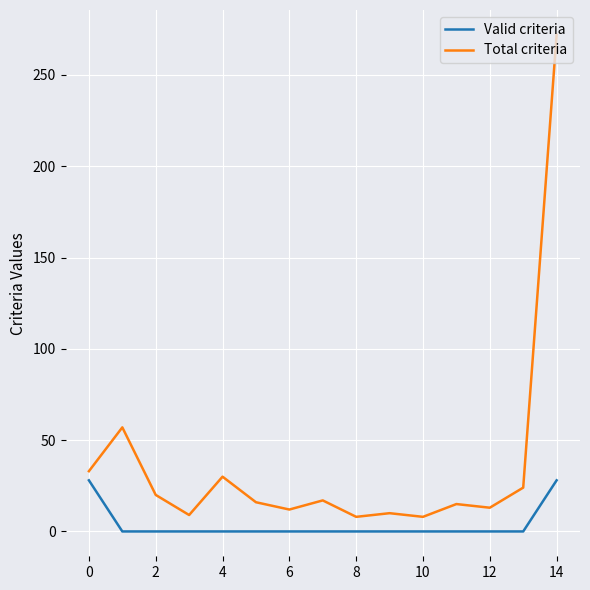

What is the difference between the maximum and minimum values in the Valid criteria series?

28